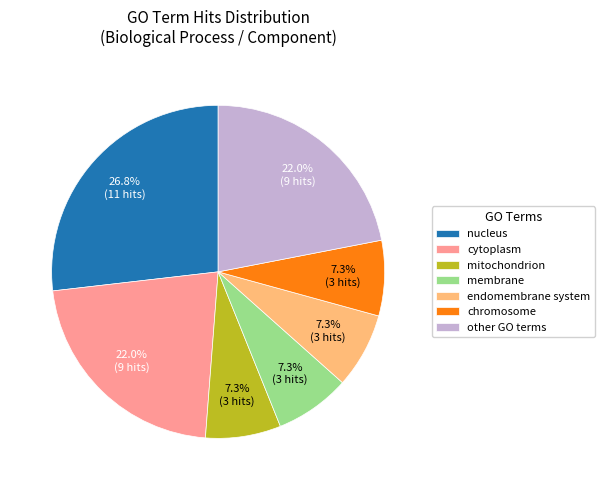

What is the ratio of the value at endomembrane system to the value at chromosome?

1.0